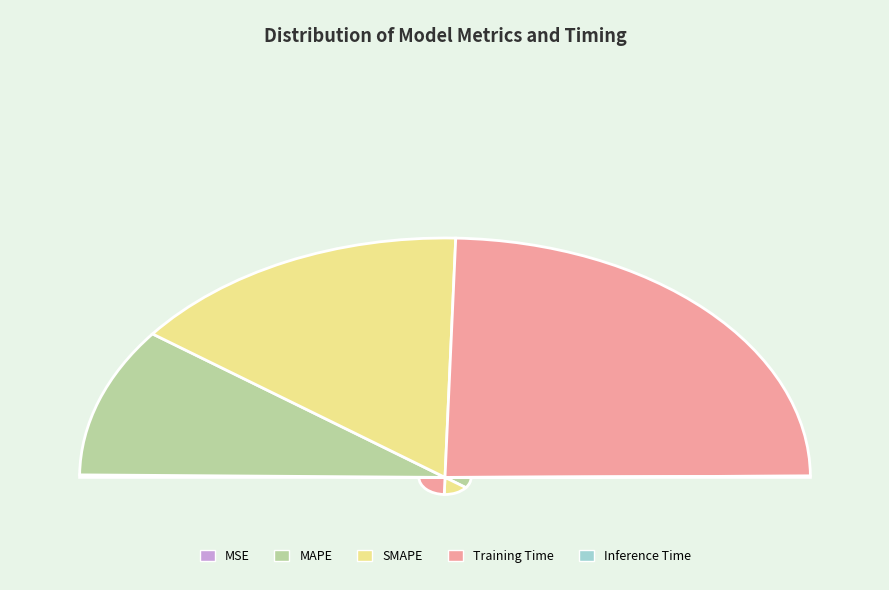

Combined, what portion of the pie is SMAPE and MSE?

30.8%